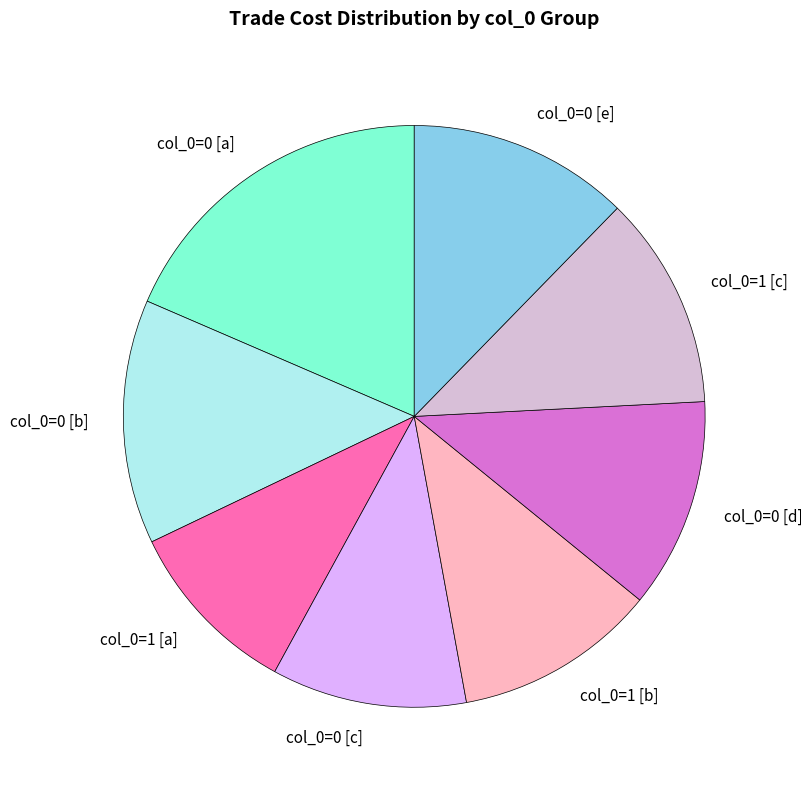

Is there a majority slice in this chart?

No